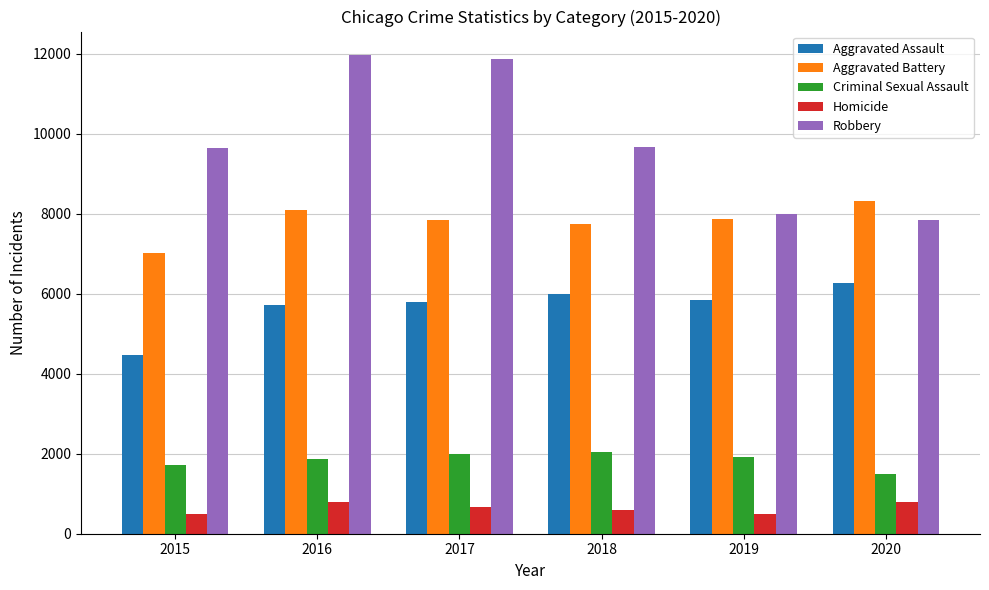

What is the sum of the Aggravated Assault values at 2016 and 2018?

11715